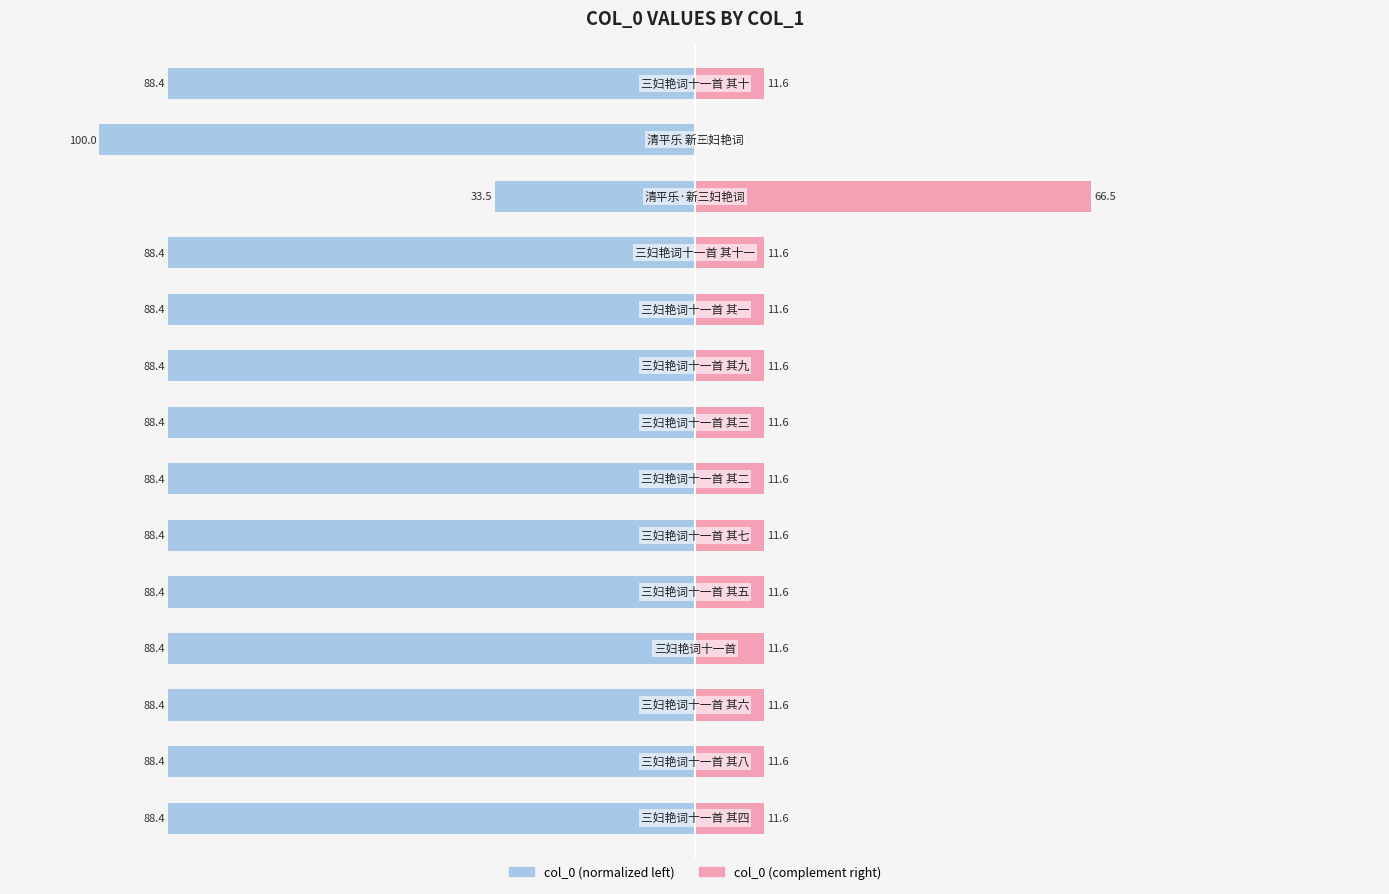

What is the value of the col_0 (right) bar at the 8th from the left?

11.6